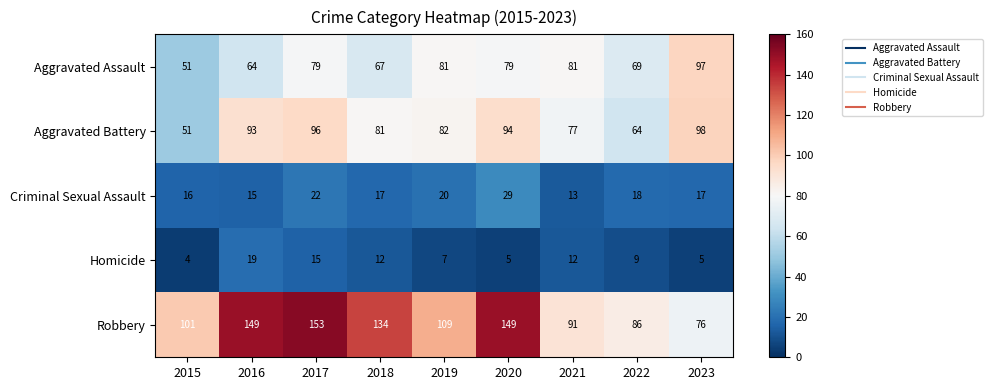

What is the sum of the Robbery values at 2022 and 2018?

220